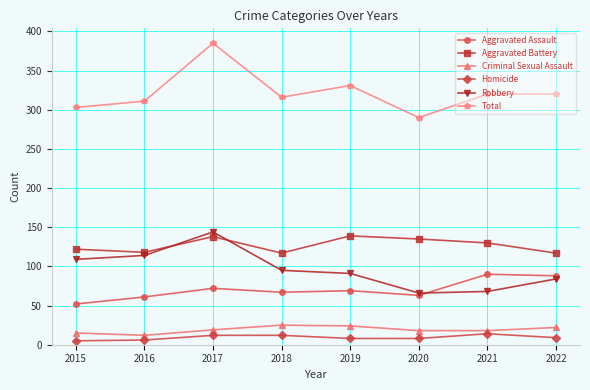

Is the value of Robbery at 2018 greater than the value of Aggravated Battery at 2021?

No